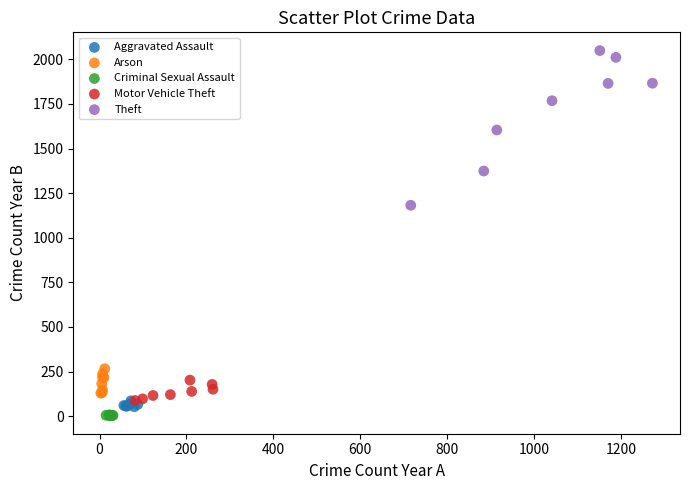

Which series reaches the maximum Y coordinate?

Theft